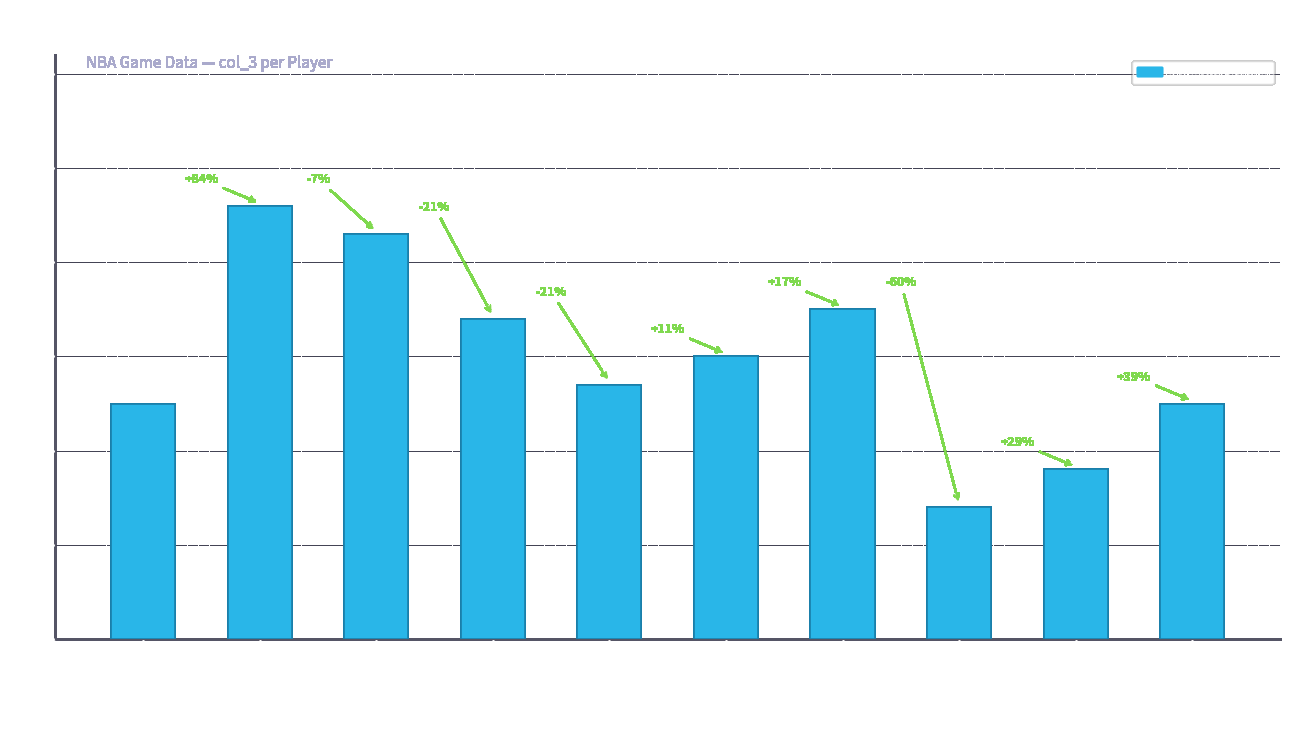

Count the number of categories in the chart.

10